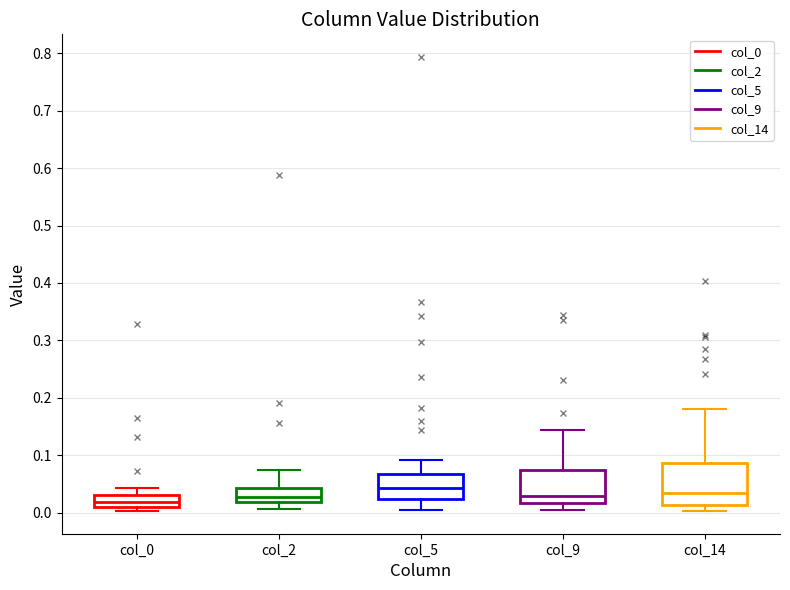

Reading left to right, read every box against the y-axis: the position of its median line, the range the box covers, and the ends of its whiskers. The values are not printed on the chart, so give them approximately, as read against the axis.

col_0: median 0.02, box 0.01 to 0.03, whiskers 0.00 to 0.04
col_2: median 0.03, box 0.02 to 0.04, whiskers 0.01 to 0.07
col_5: median 0.04, box 0.02 to 0.07, whiskers 0.00 to 0.09
col_9: median 0.03, box 0.02 to 0.07, whiskers 0.01 to 0.14
col_14: median 0.04, box 0.01 to 0.09, whiskers 0.00 to 0.18